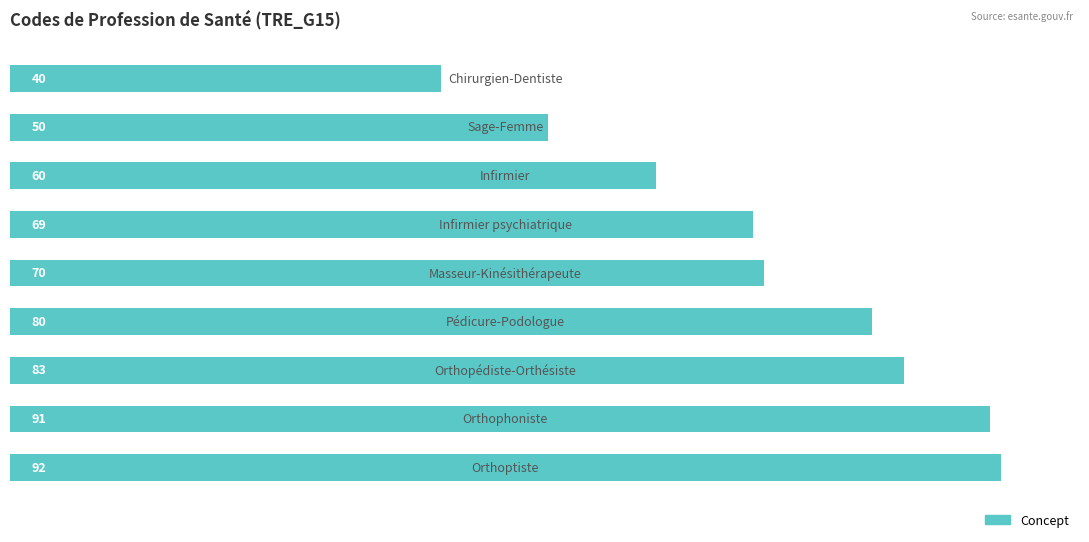

How many categories are shown in the chart?

9